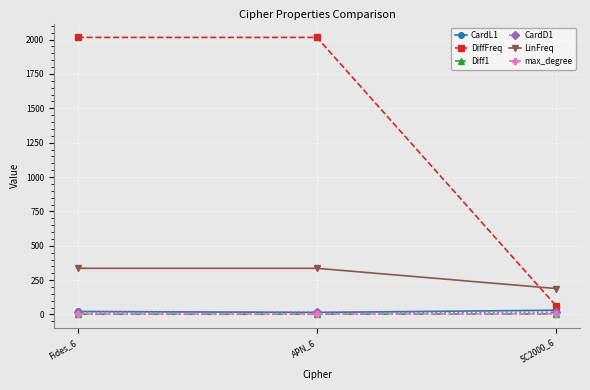

What is the label of the 2nd point from the right?

APN_6